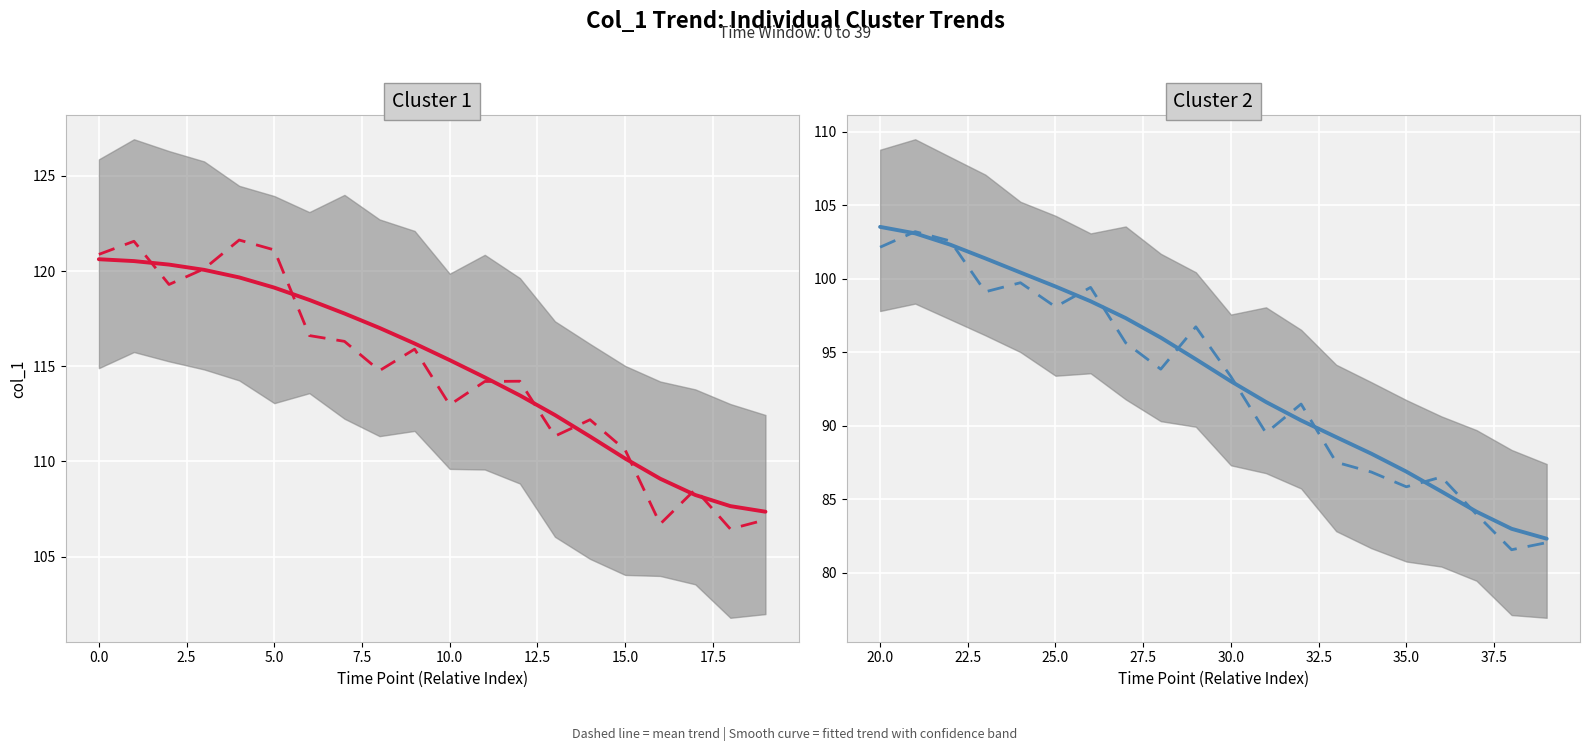

What is the difference between the second highest and second lowest values in the Fitted trend series?

20.1